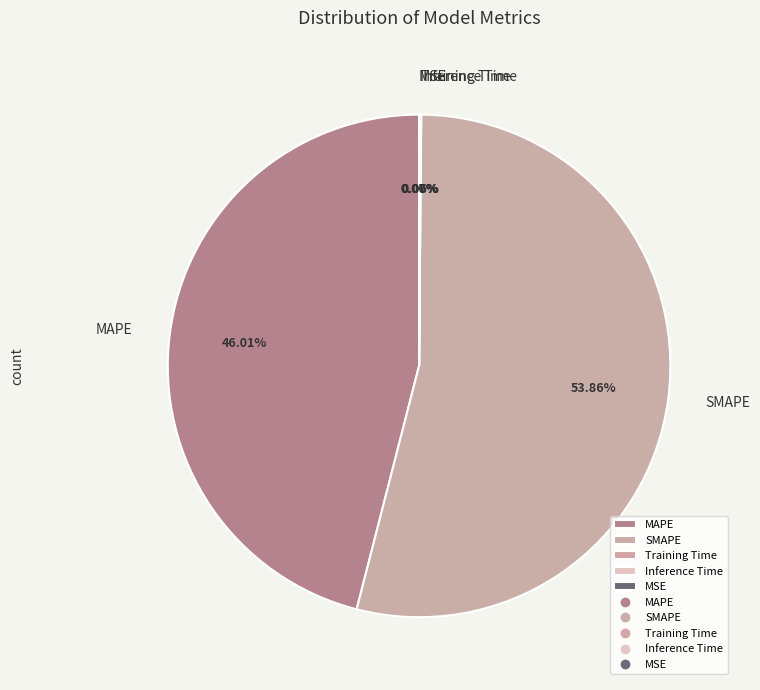

What is the majority slice?

SMAPE